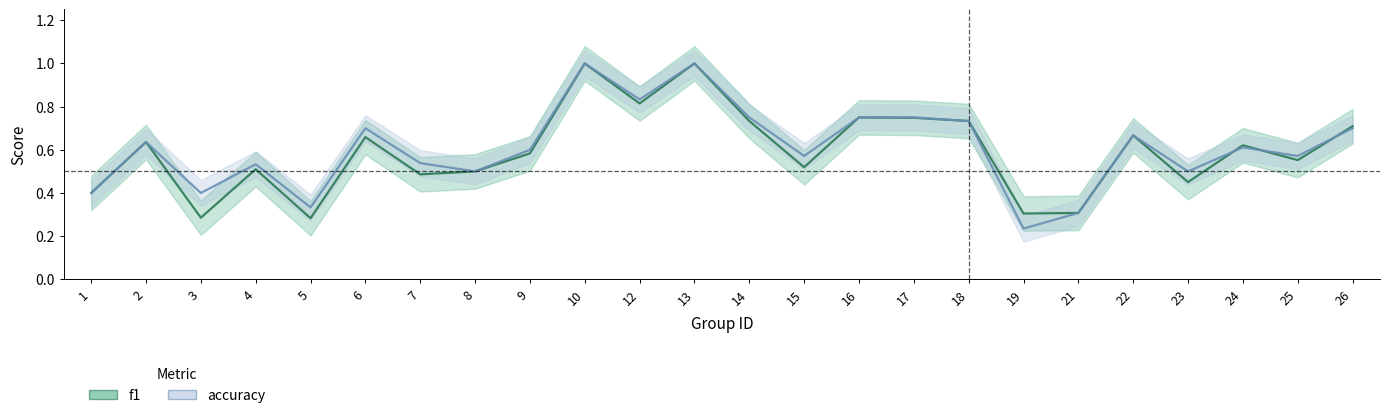

Reading left to right, extract all data points from this chart.

f1: 1=0.4	2=0.6	3=0.3	4=0.5	5=0.3	6=0.7	7=0.5	8=0.5	9=0.6	10=1.0	12=0.8	13=1.0	14=0.7	15=0.5	16=0.8	17=0.7	18=0.7	19=0.3	21=0.3	22=0.7	23=0.5	24=0.6	25=0.6	26=0.7
accuracy: 1=0.4	2=0.6	3=0.4	4=0.5	5=0.3	6=0.7	7=0.5	8=0.5	9=0.6	10=1.0	12=0.8	13=1.0	14=0.8	15=0.6	16=0.8	17=0.8	18=0.7	19=0.2	21=0.3	22=0.7	23=0.5	24=0.6	25=0.6	26=0.7